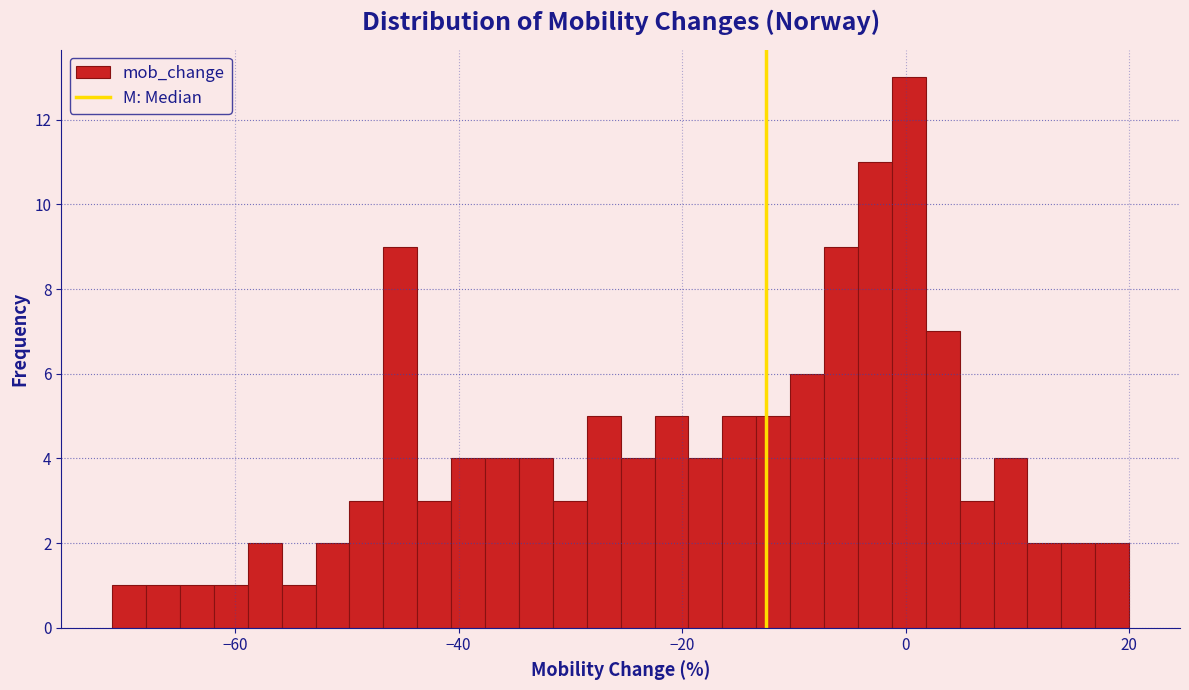

Around what value on the x-axis is the tallest bar? Give the approximate position of its centre, as read against the axis.

0